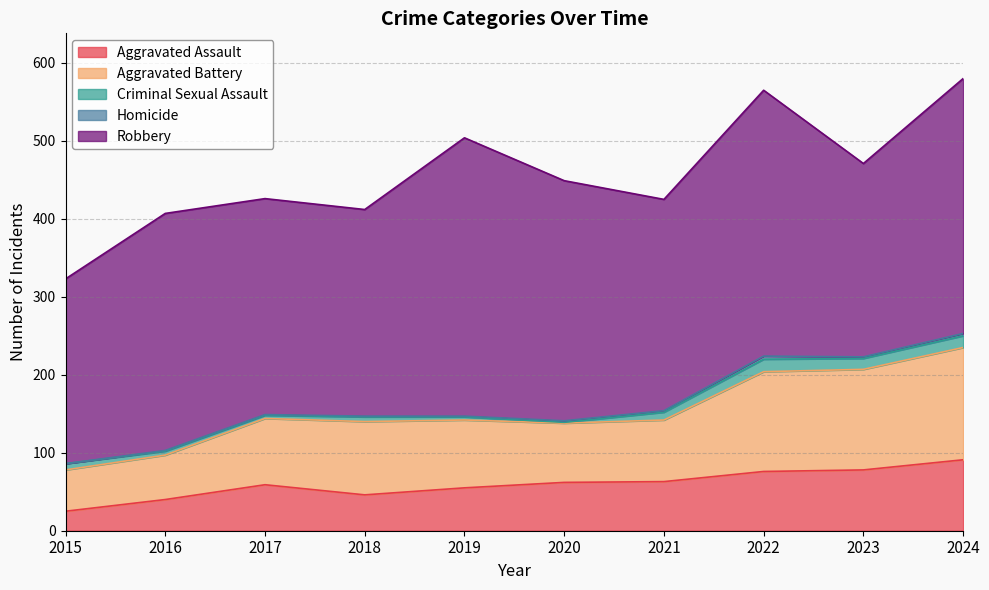

Where is the first local maximum for Criminal Sexual Assault?

2018